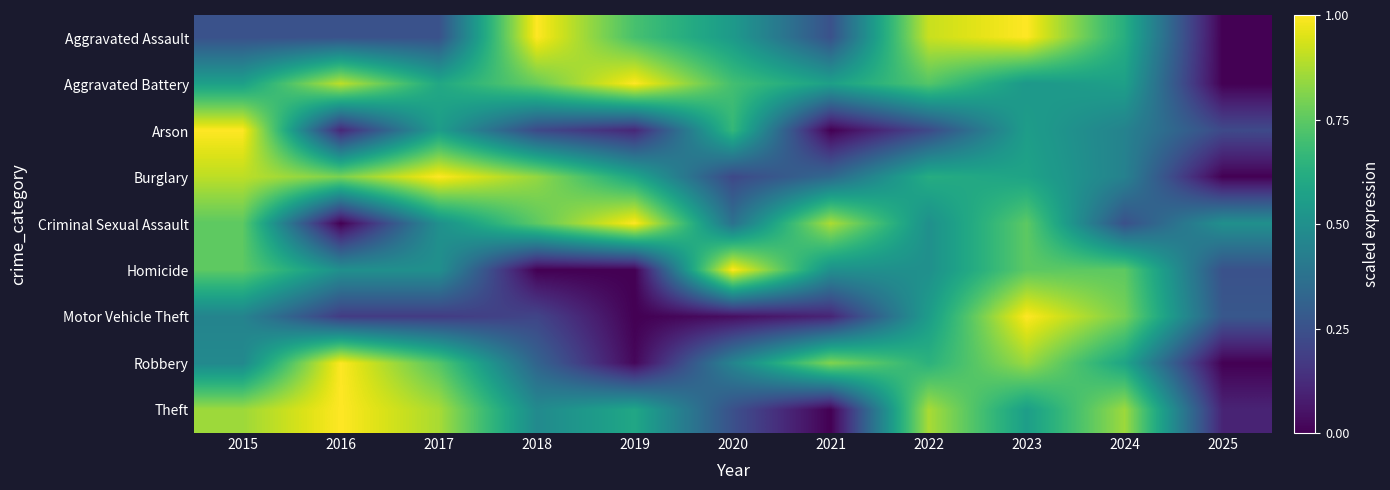

At how many categories does at least one series exceed 0?

11